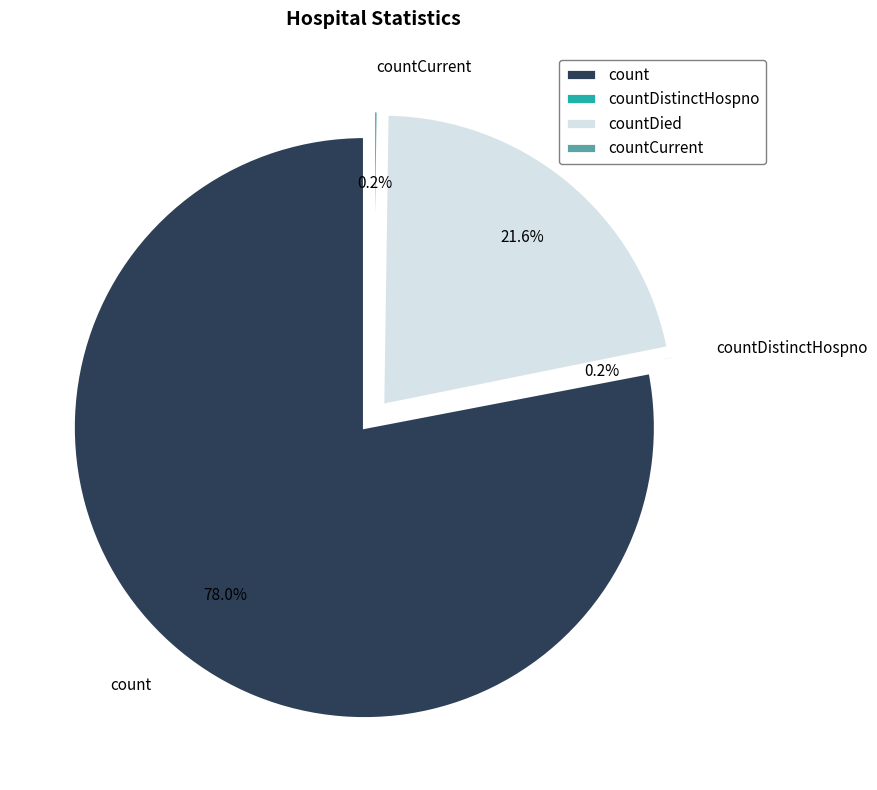

Is the sum of countCurrent and countDied greater than half?

No